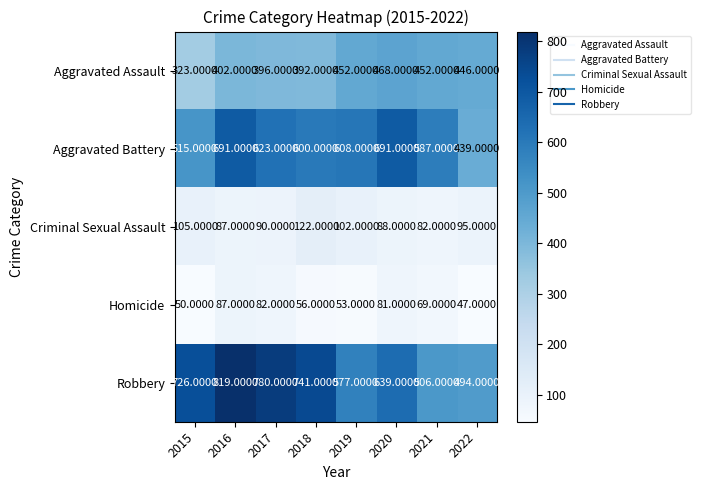

List the series in order of their peak value, highest first.

Robbery, Aggravated Battery, Aggravated Assault, Criminal Sexual Assault, Homicide